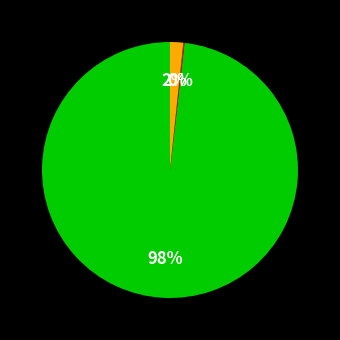

Is there a majority slice in this chart?

Yes